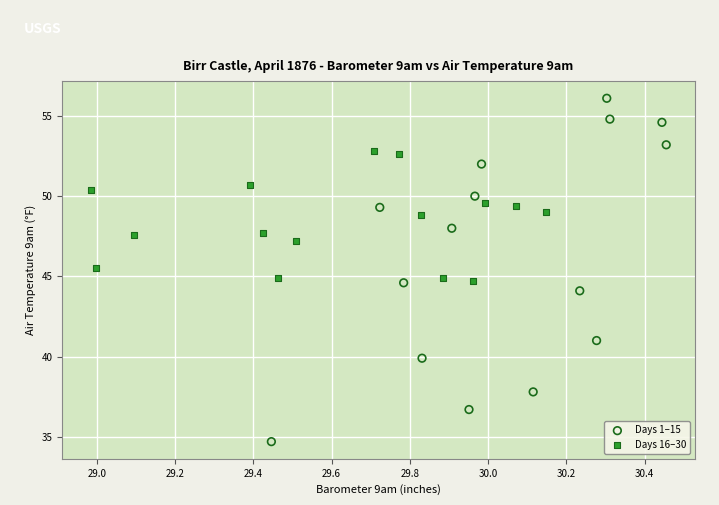

Which series contains the lowest Y value?

Days 1–15